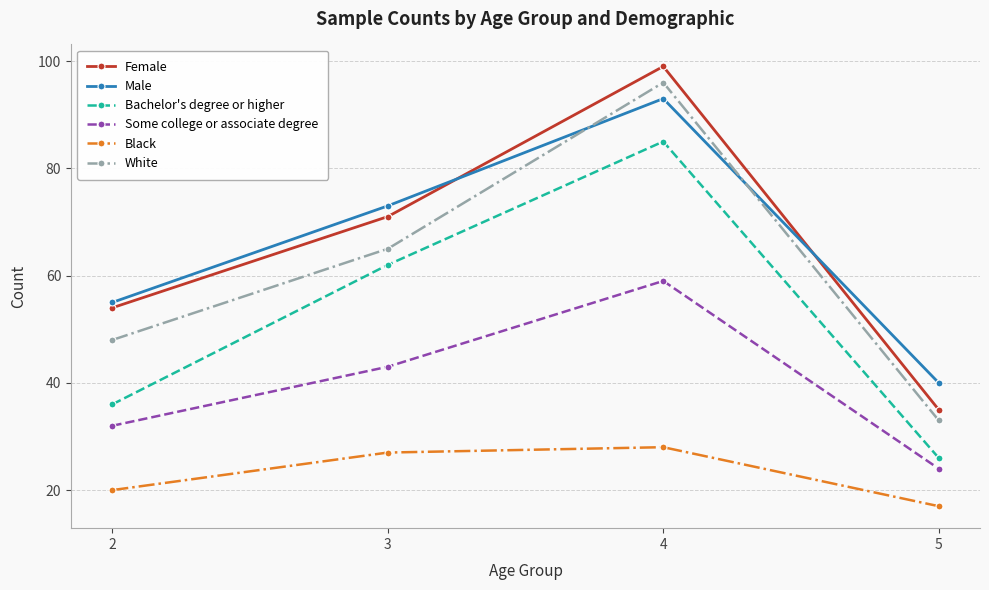

True or false: Female has more than 2 interior local peaks.

False